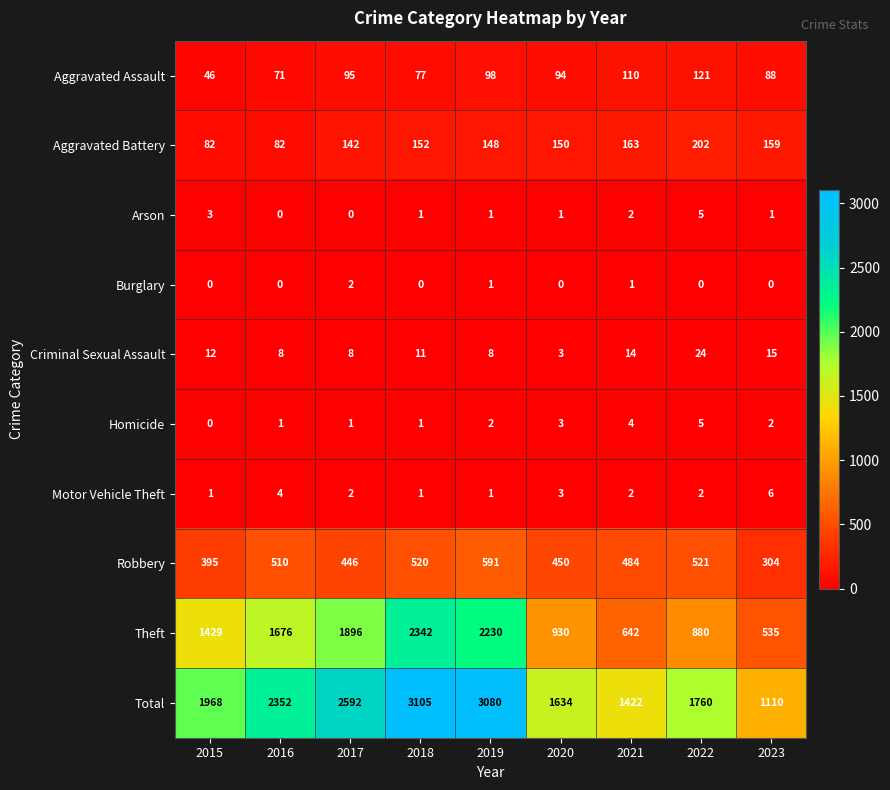

At which label does Homicide reach its minimum?

2015